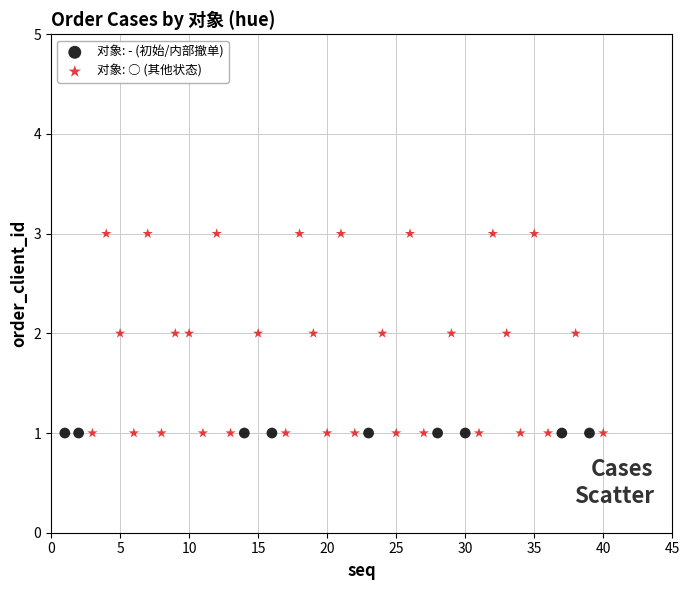

Which series reaches the maximum Y coordinate?

对象: ○ (其他状态)